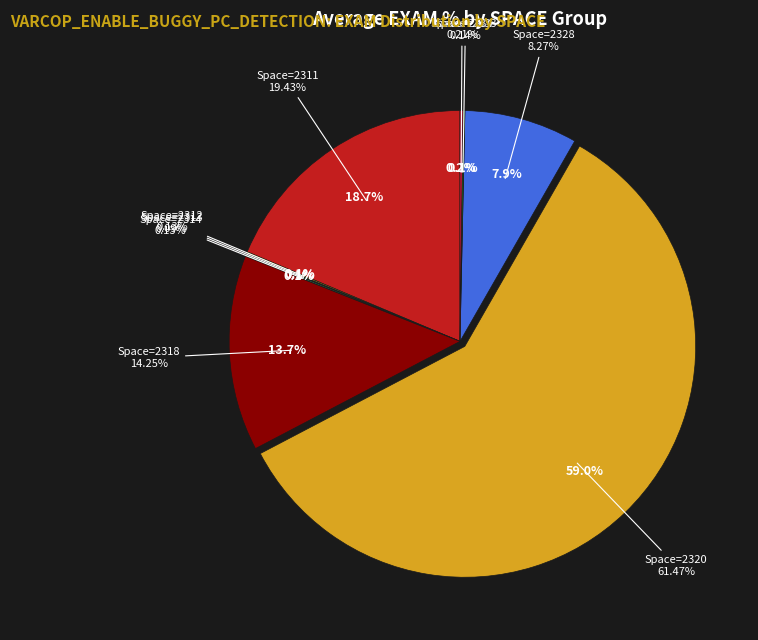

Which category has the smallest portion of the pie?

2313